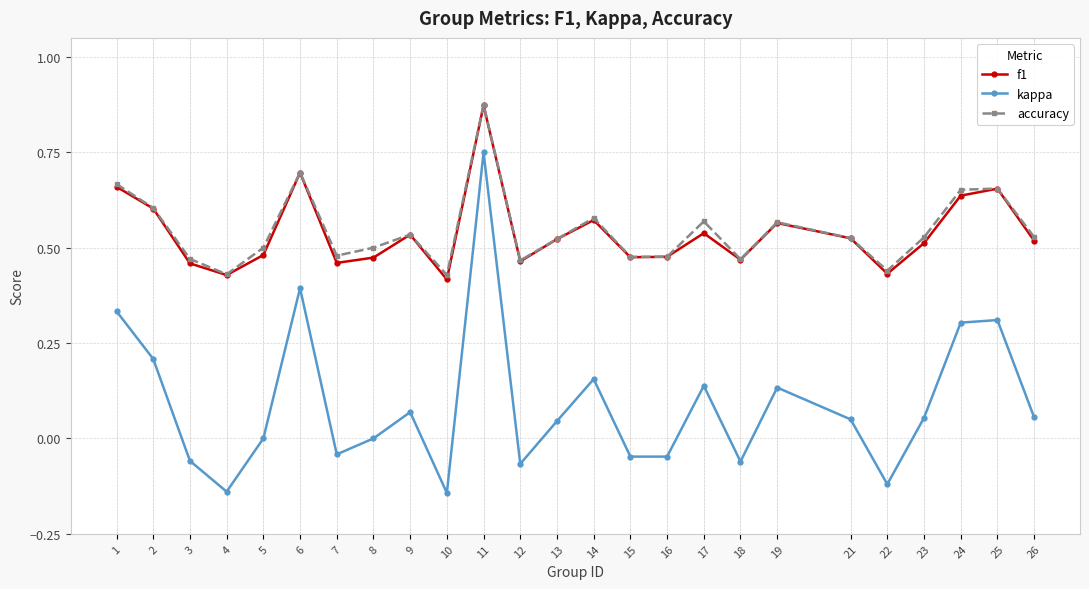

Which series changed the most between 10 and 16?

kappa